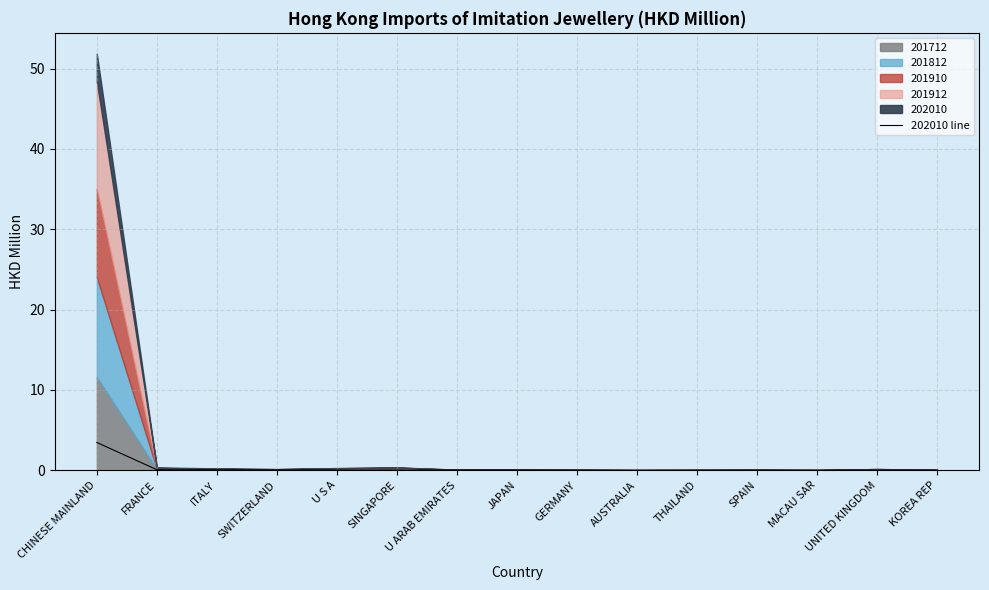

What is the label of the 6th point from the left?

SINGAPORE